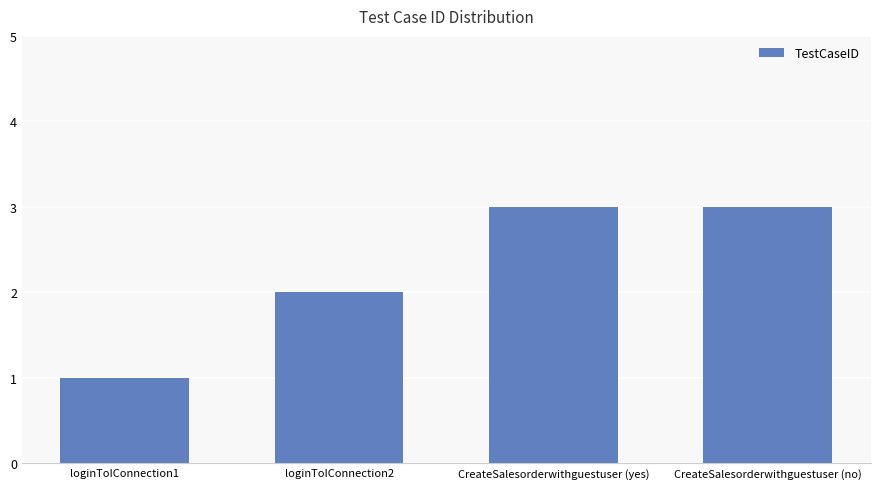

What is the value of the 2nd bar from the left?

2